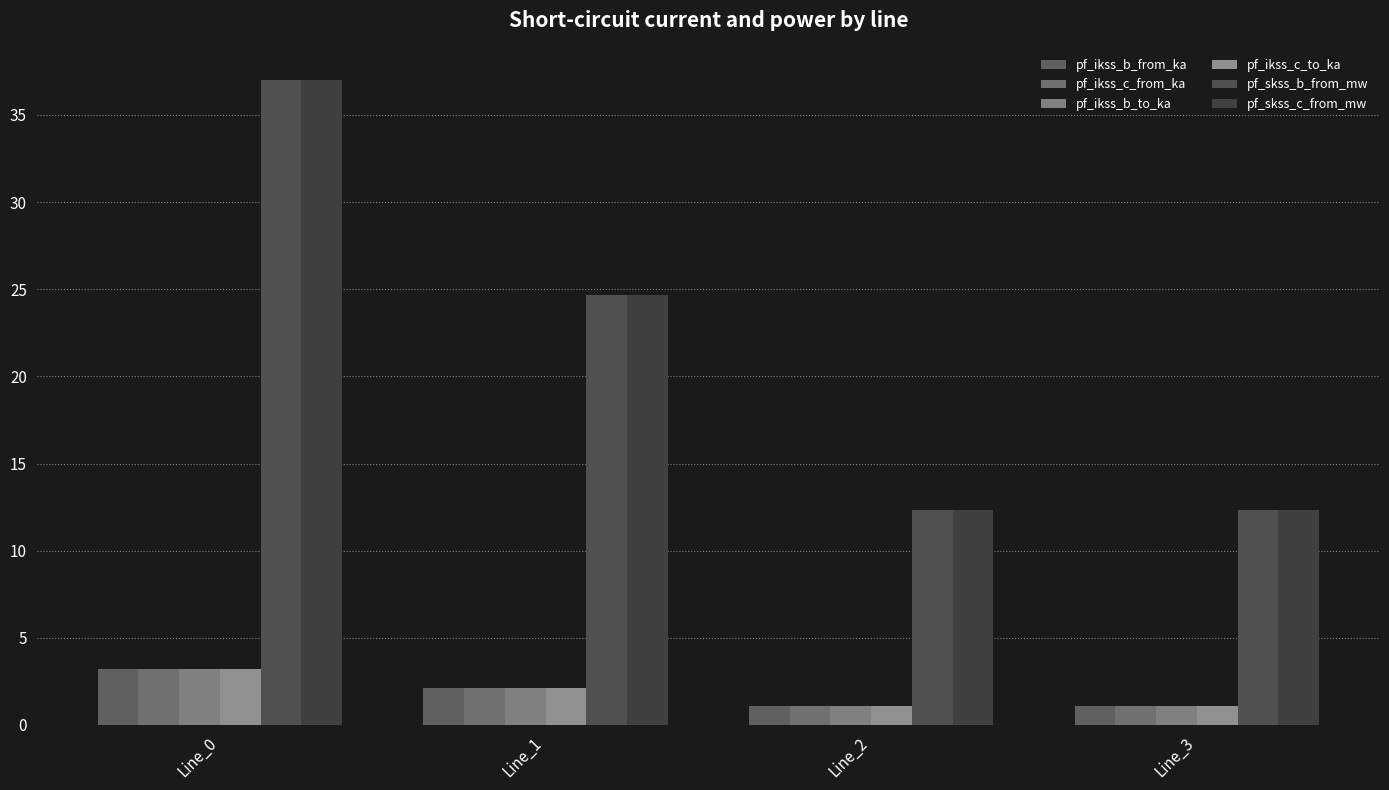

What is the spread (max minus min) of values at Line_3?

11.3